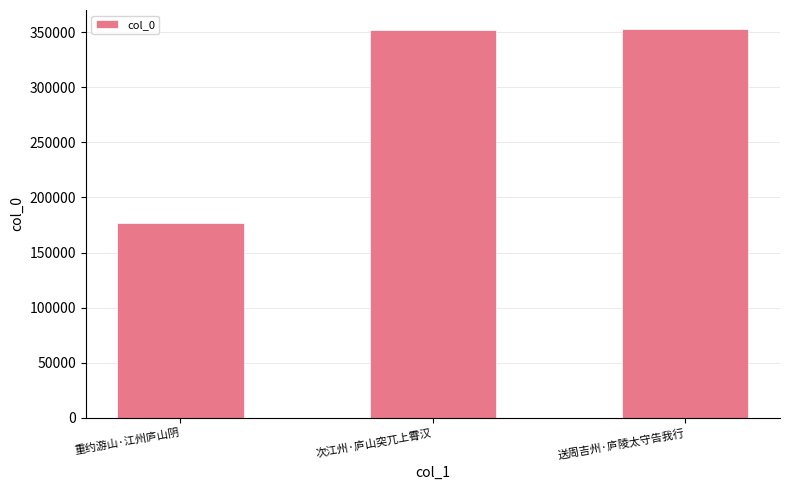

What is the maximum value shown in the chart?

352713